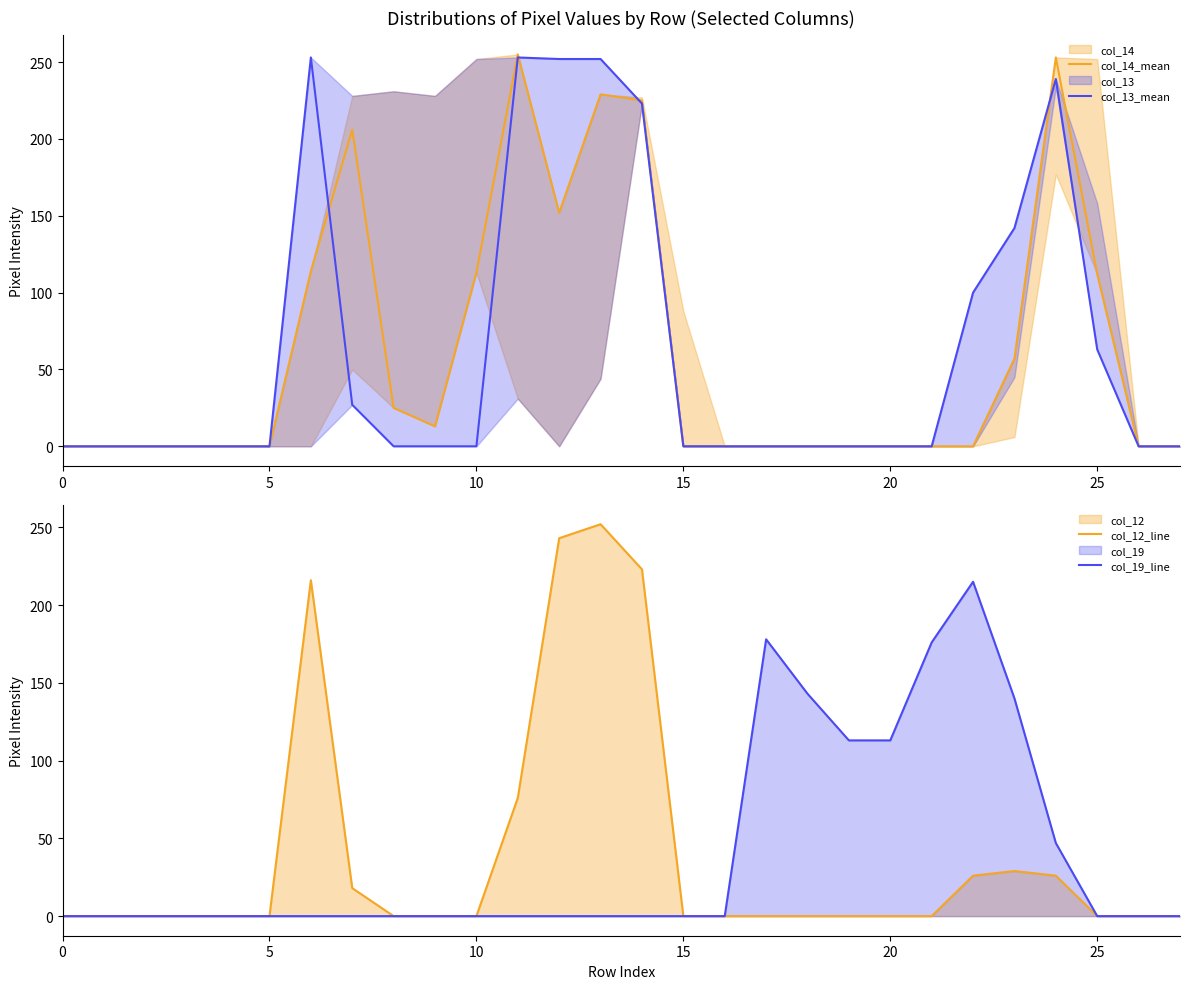

Reading left to right, transcribe all the data shown in this chart.

col_14_mean: 0	0	0	0	0	0	114	206	25	13	113	255	152	229	225	0	0	0	0	0	0	0	0	57	253	112	0	0
col_13_mean: 0	0	0	0	0	0	253	27	0	0	0	253	252	252	223	0	0	0	0	0	0	0	100	142	239	63	0	0
col_12_line: 0	0	0	0	0	0	216	18	0	0	0	76	243	252	223	0	0	0	0	0	0	0	26	29	26	0	0	0
col_19_line: 0	0	0	0	0	0	0	0	0	0	0	0	0	0	0	0	0	178	143	113	113	176	215	140	47	0	0	0